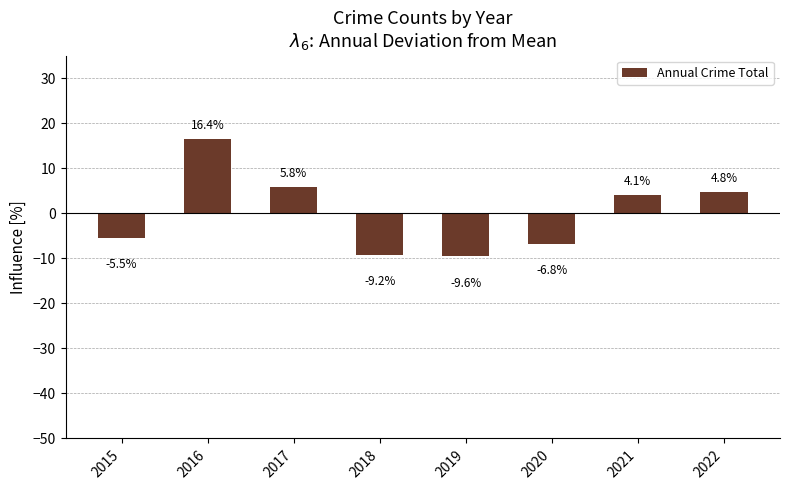

The value at 2021 is 4.1. True or false?

True